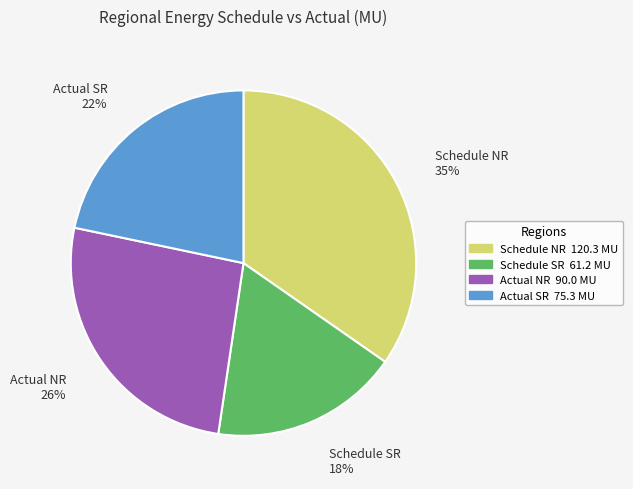

How many segments does this pie chart have?

4